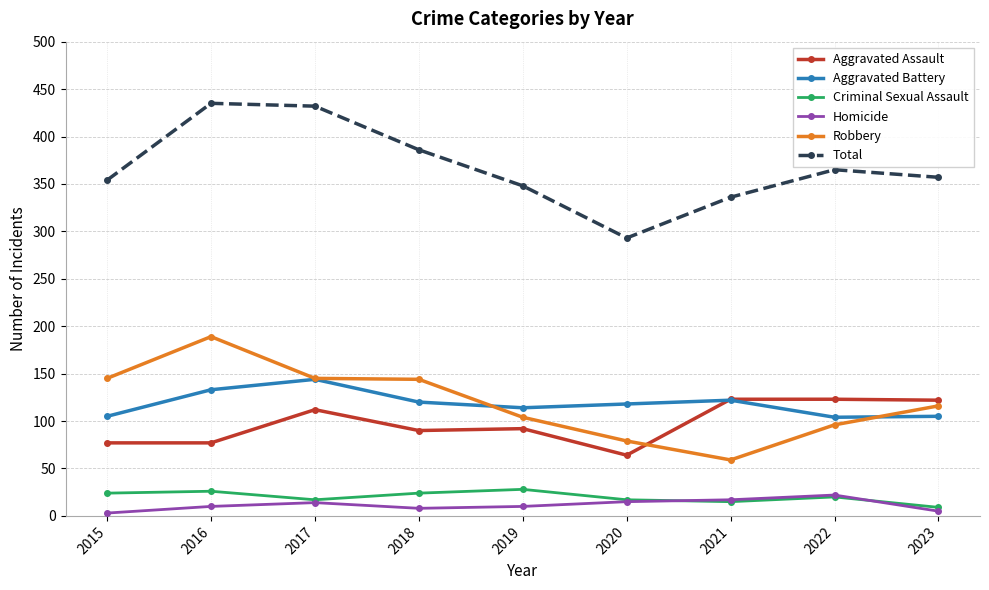

True or false: Total and Robbery intersect in this chart.

False